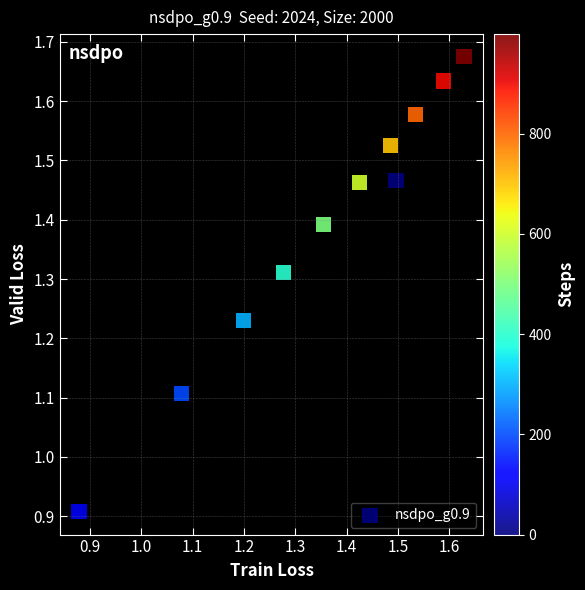

What is the range of Y values (max minus min)?

0.8